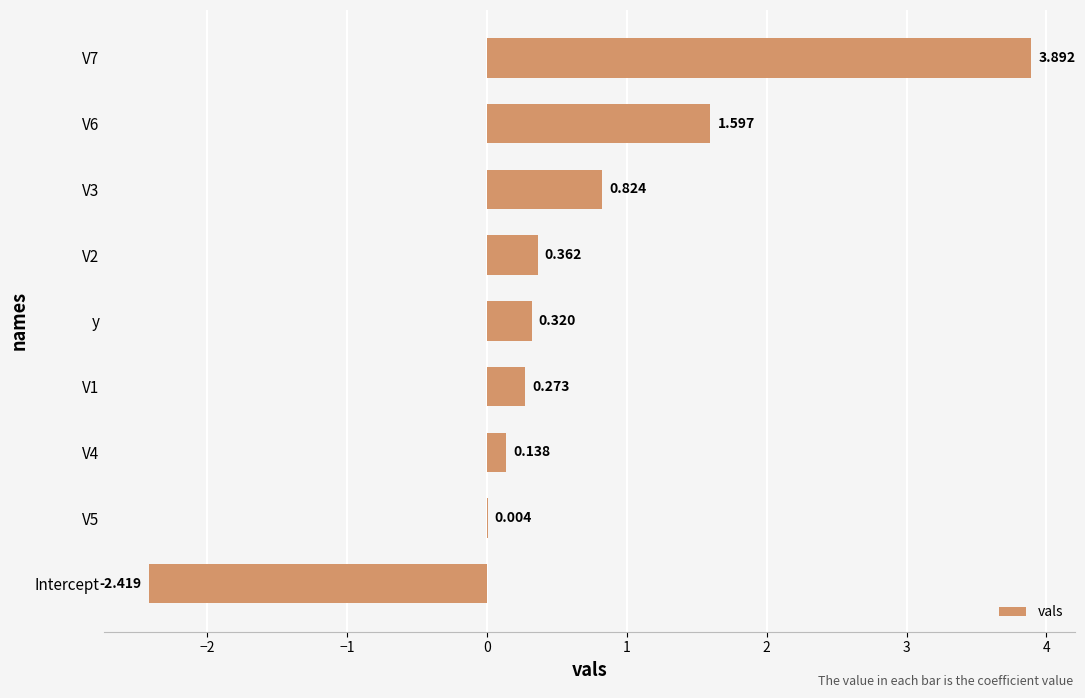

How many values exceed 0?

8